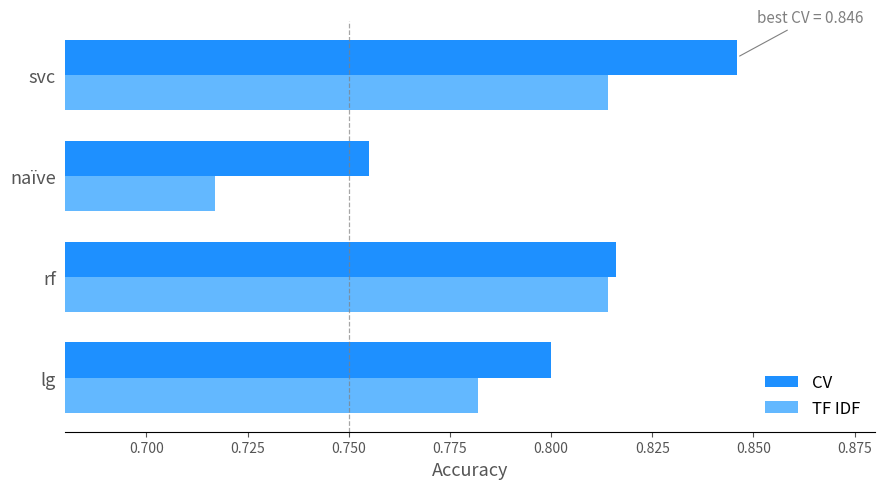

At which category is the sum across all series the highest?

svc